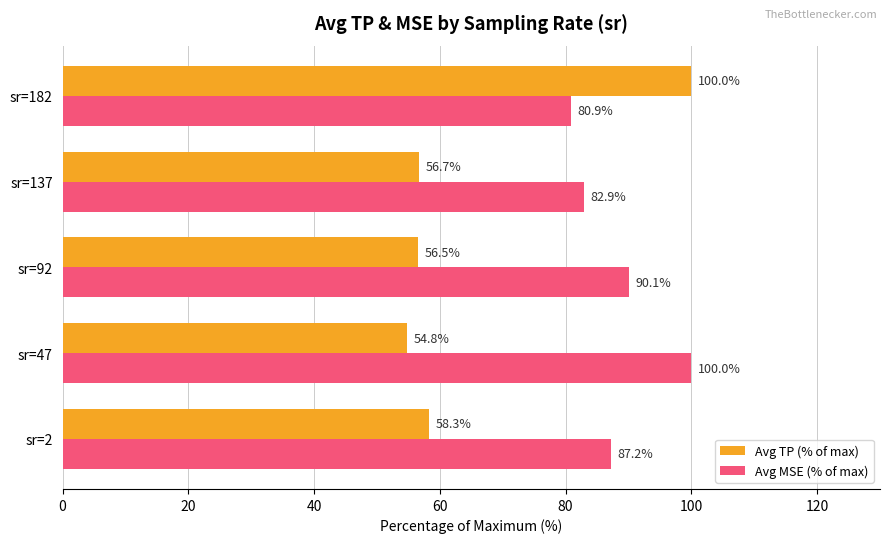

Rank the categories by Avg MSE (% of max) value from lowest to highest.

sr=182, sr=137, sr=2, sr=92, sr=47